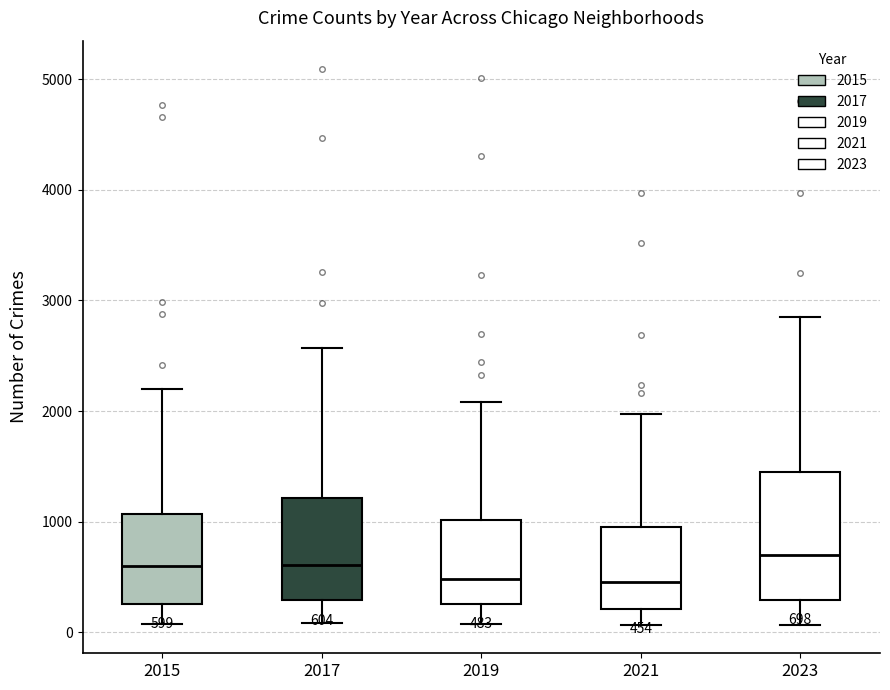

Comparing the boxes themselves (not the whiskers), which one is the tallest?

2023